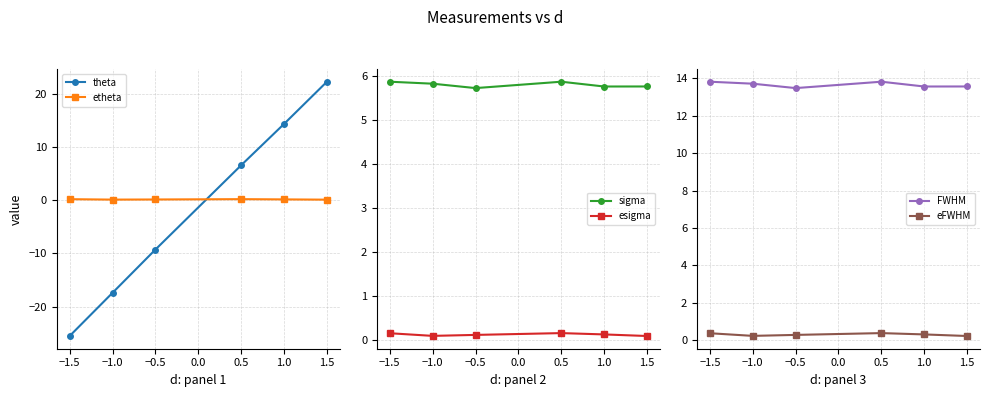

The FWHM series shows 13.8 at 0.5. True or false?

True